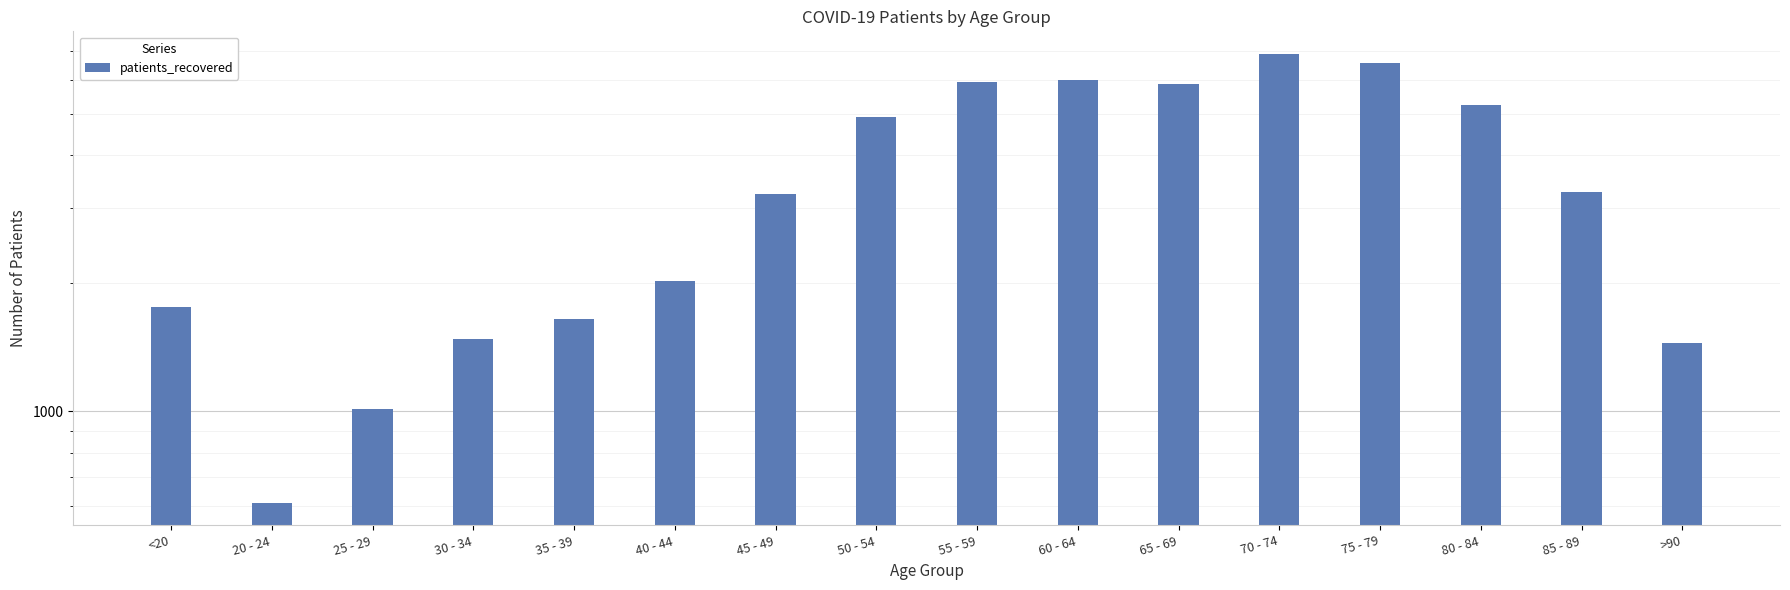

Reading left to right, list all the values displayed in this chart.

1757	610	1014	1478	1651	2019	3232	4916	5944	5987	5887	6913	6582	5236	3282	1451